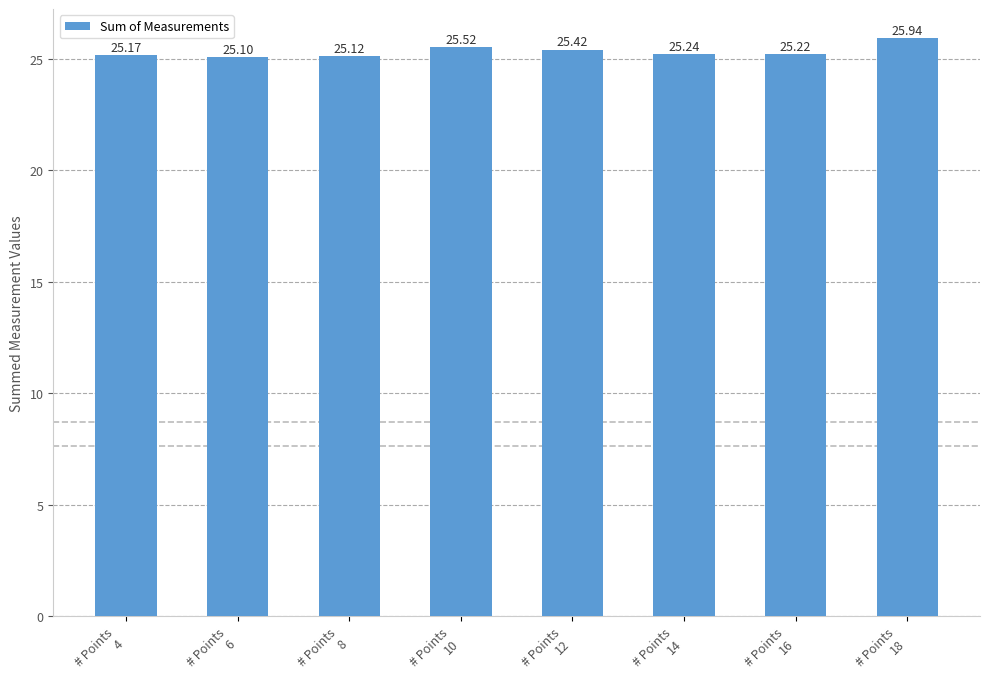

Which category has the lowest value across all series?

# Points
6